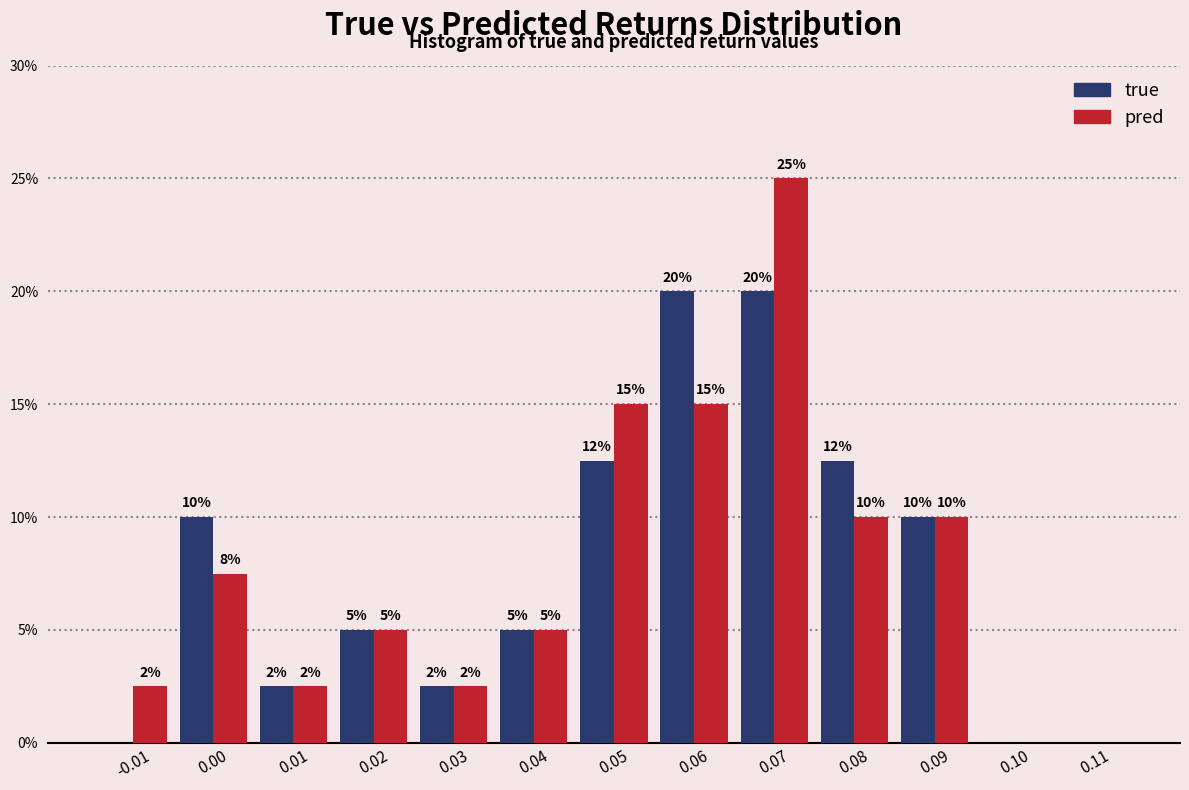

Between 0.00 and 0.01, which series saw the biggest shift?

true